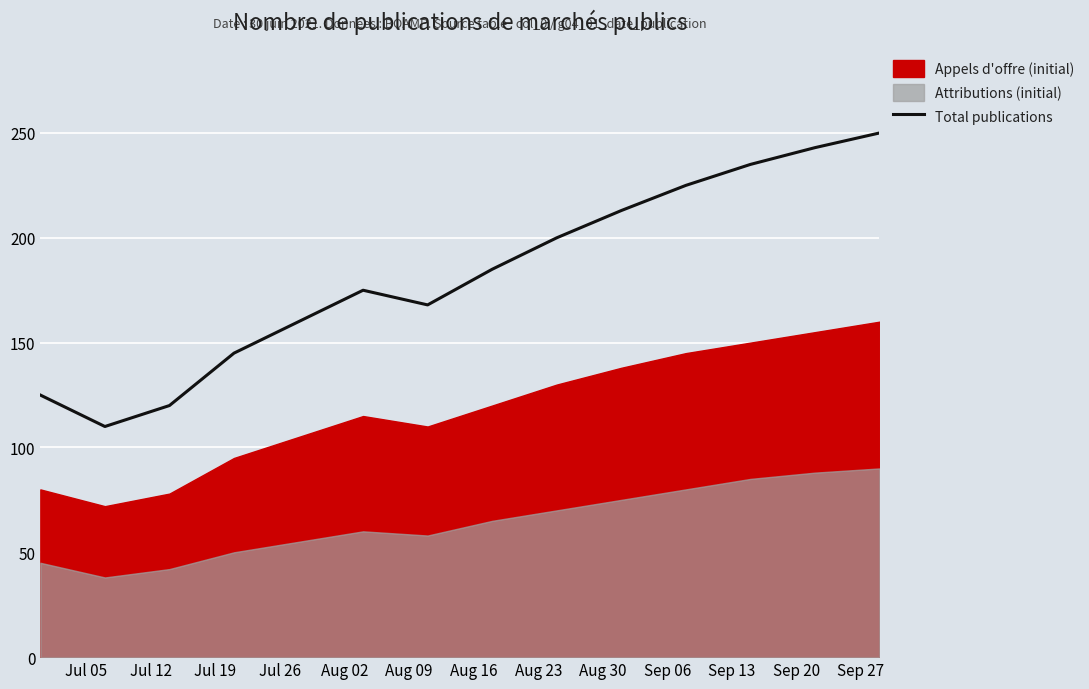

How many lines are shown in the chart?

1